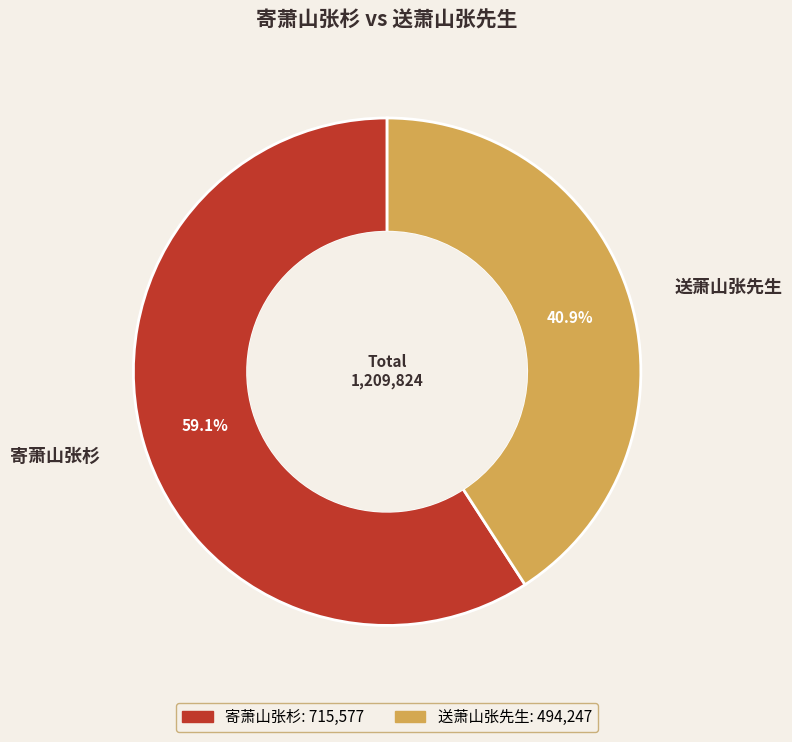

To the nearest percent, what portion does 寄萧山张杉 represent?

59%